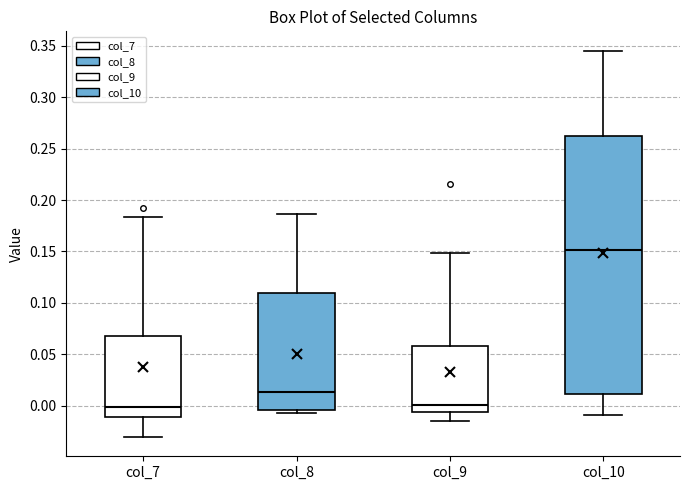

Reading left to right, transcribe this box plot: for each box, give where its median line is, the range the box spans, and where its two whiskers end, as read against the y-axis. The values are not printed on the chart, so give them approximately, as read against the axis.

col_7: median 0.000, box -0.010 to 0.065, whiskers -0.030 to 0.185
col_8: median 0.015, box -0.005 to 0.110, whiskers -0.005 (just below the box's lower edge) to 0.185
col_9: median 0.000, box -0.005 to 0.060, whiskers -0.015 to 0.150
col_10: median 0.150, box 0.010 to 0.260, whiskers -0.010 to 0.345